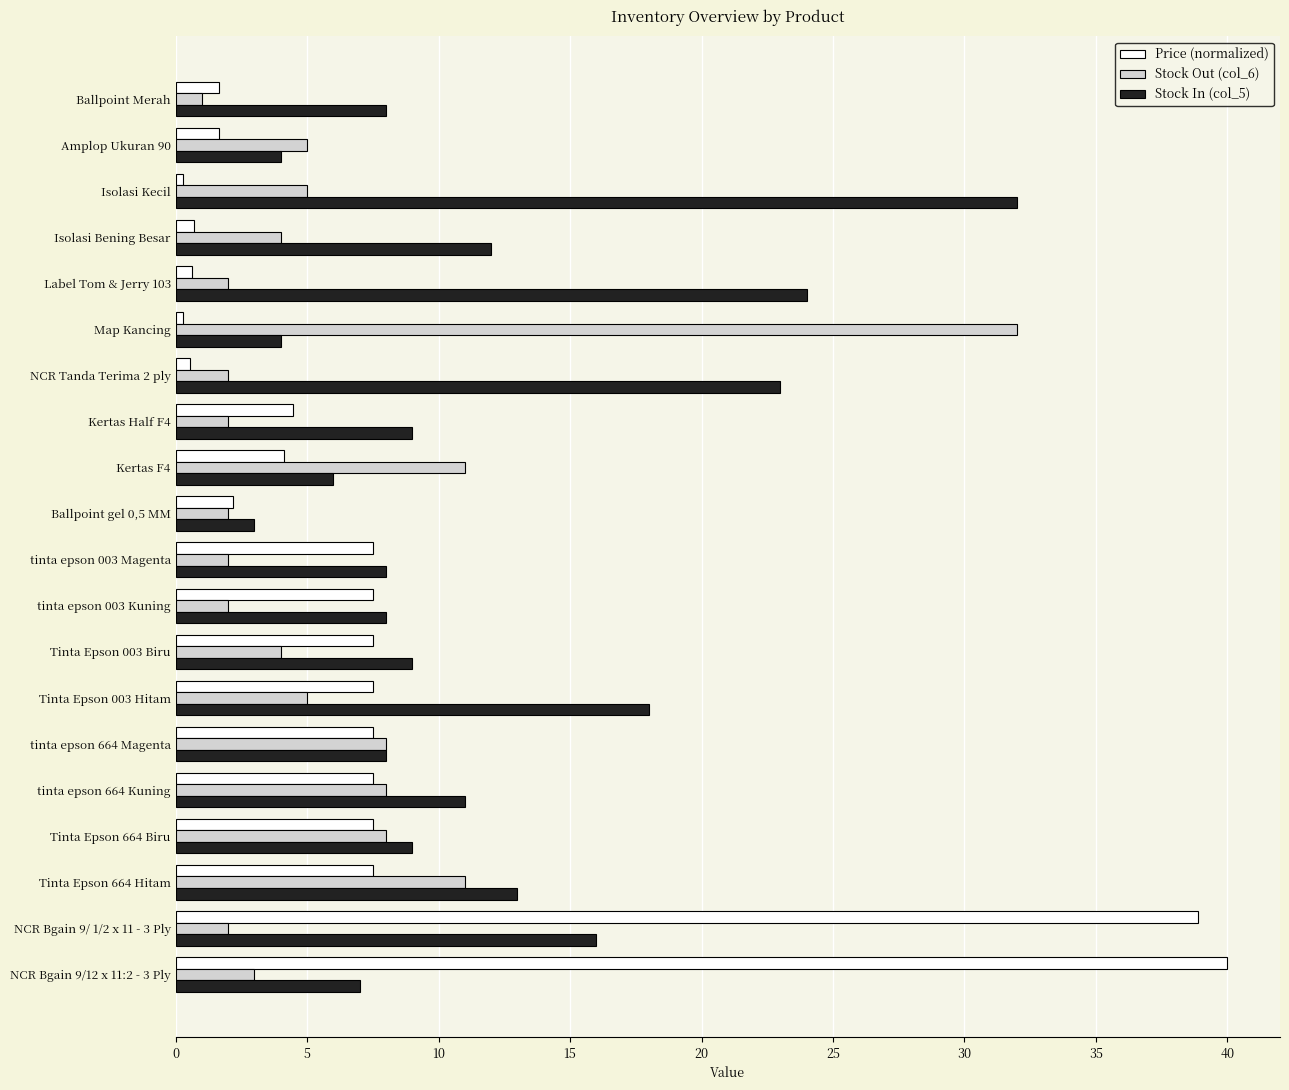

Which series has the largest range (max minus min)?

Price (normalized)